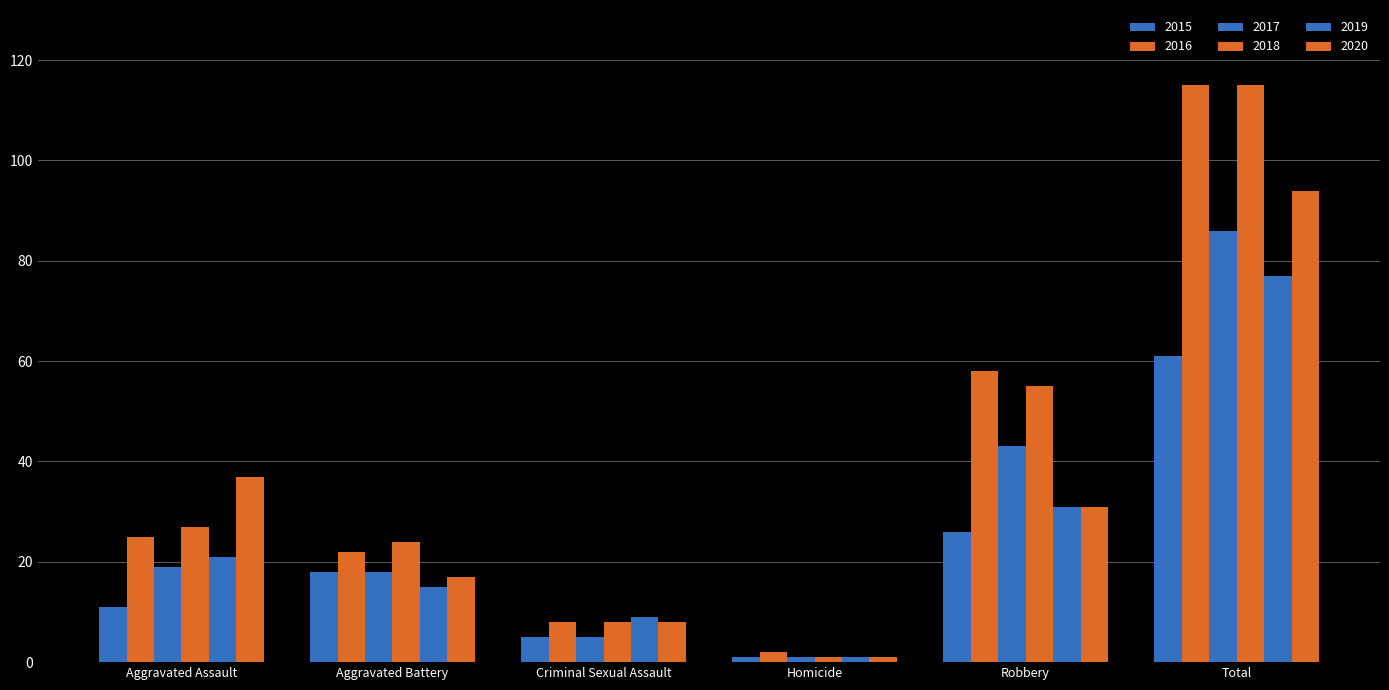

How many data points in 2016 are less than 25?

3